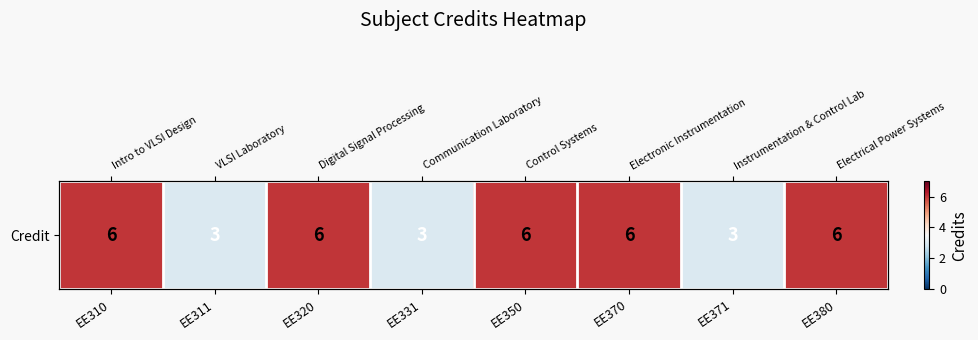

Which label corresponds to the largest value in the chart?

EE310